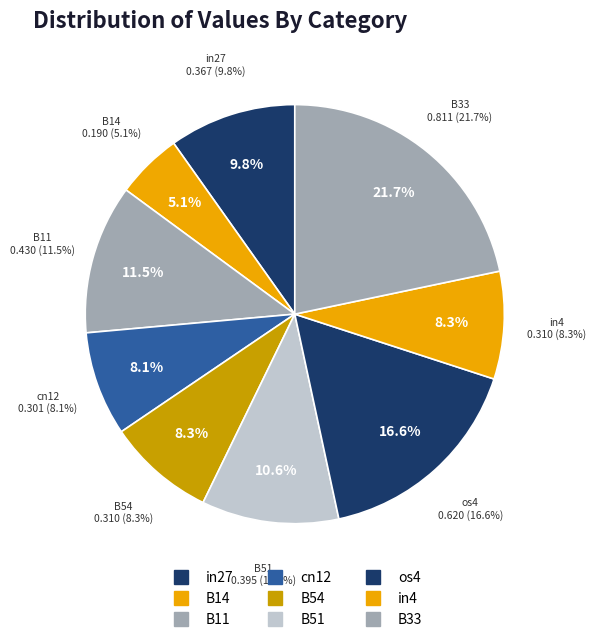

Which has a higher value, os4 or B33?

B33